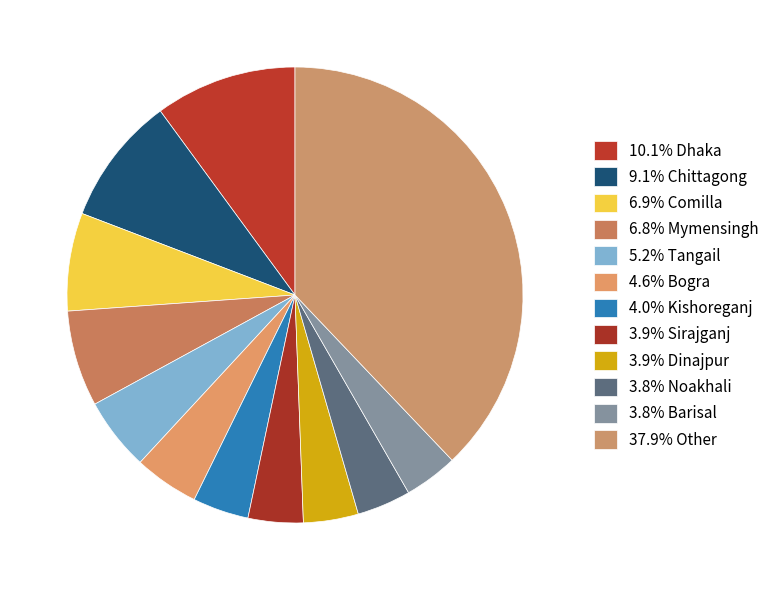

Does any single category account for the majority?

No